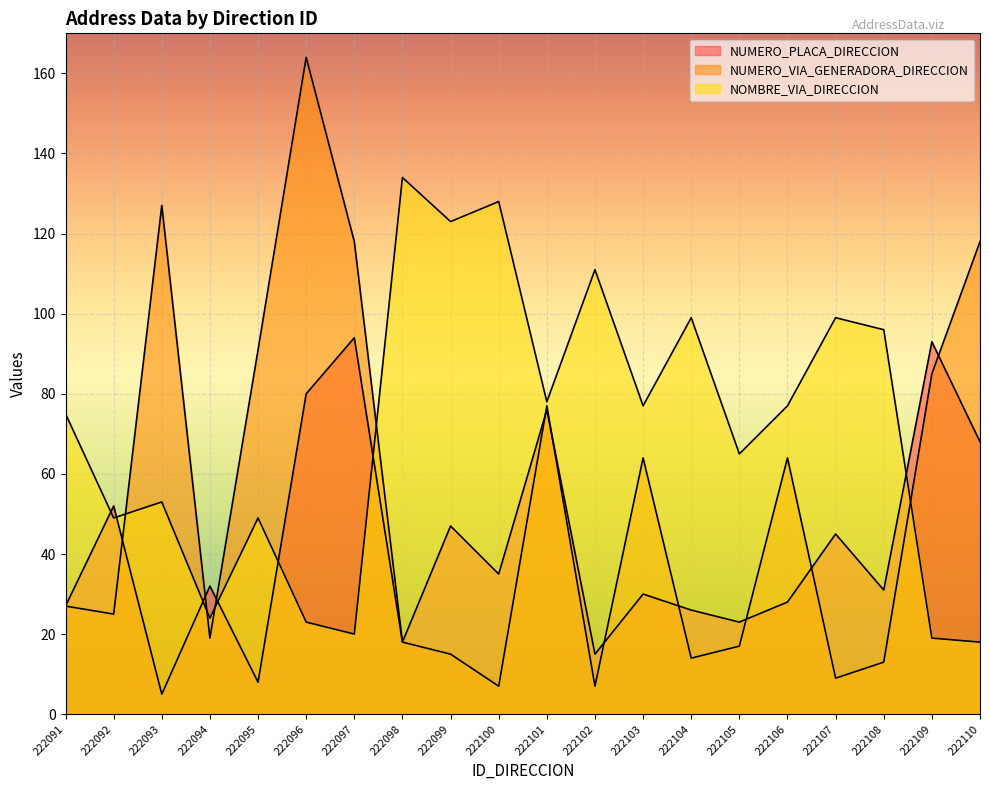

How many times do NOMBRE_VIA_DIRECCION and NUMERO_PLACA_DIRECCION cross each other?

7